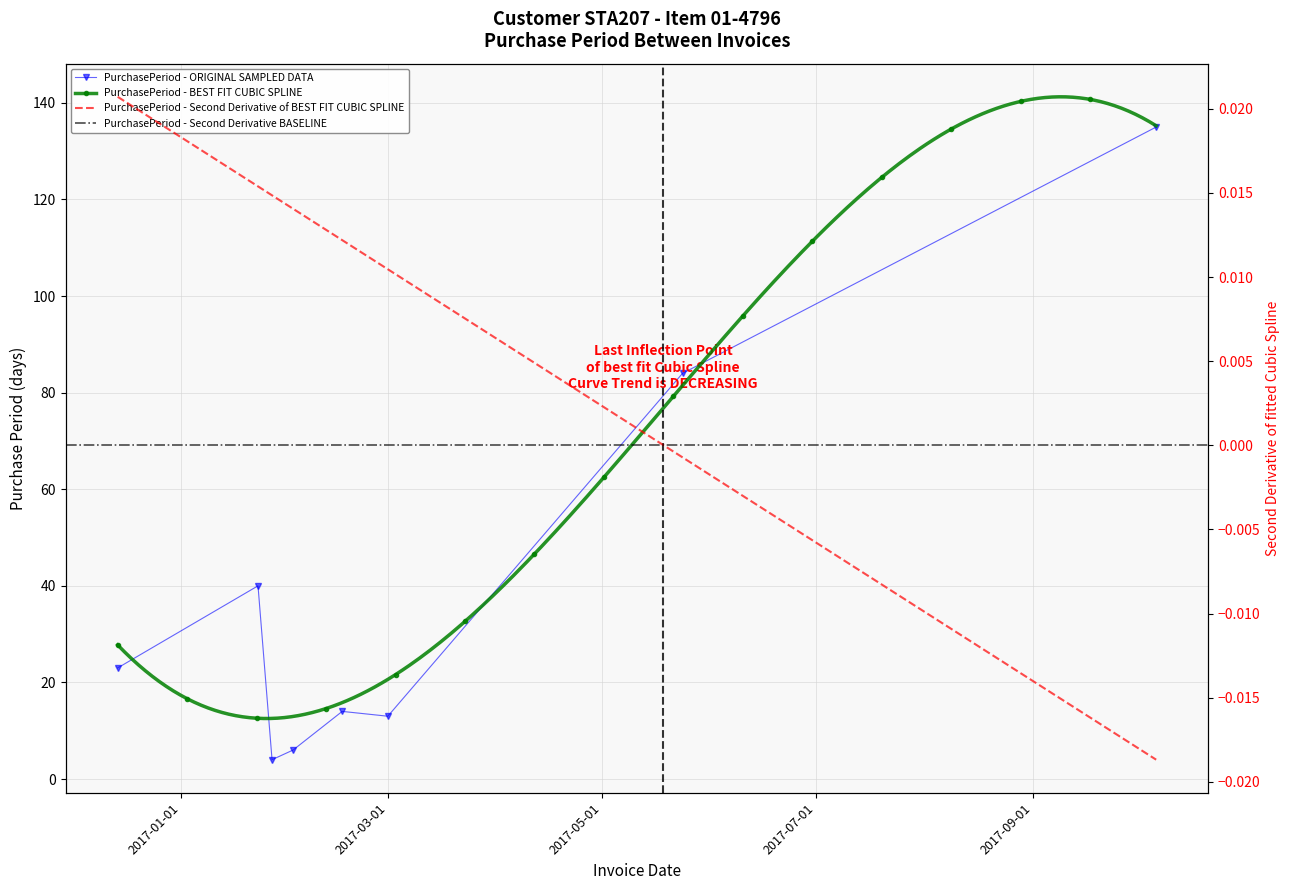

Reading left to right, transcribe all the data shown in this chart.

23	40	4	6	14	13	84	135